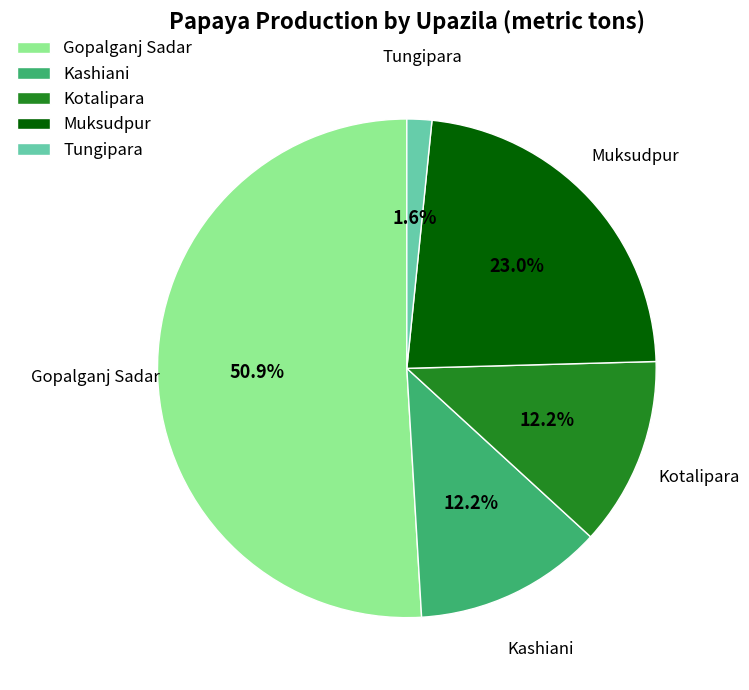

To the nearest percent, what is the difference between the largest and smallest slice percentages?

49%